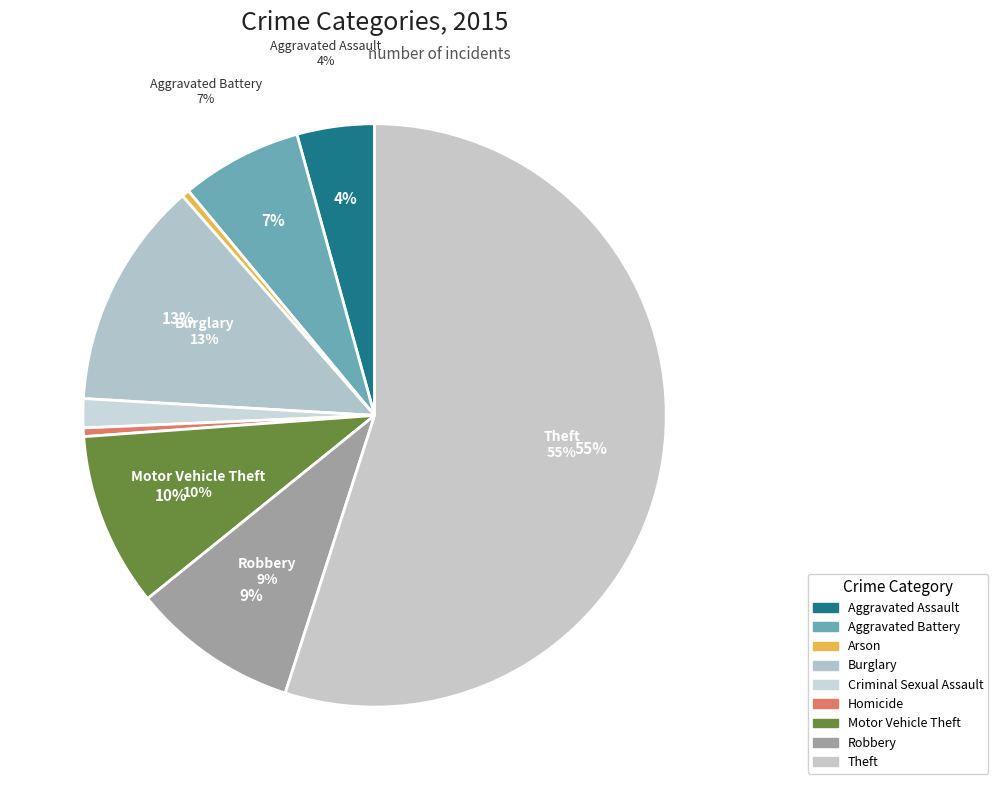

The Aggravated Battery slice represents 7% of the pie. True or false?

True